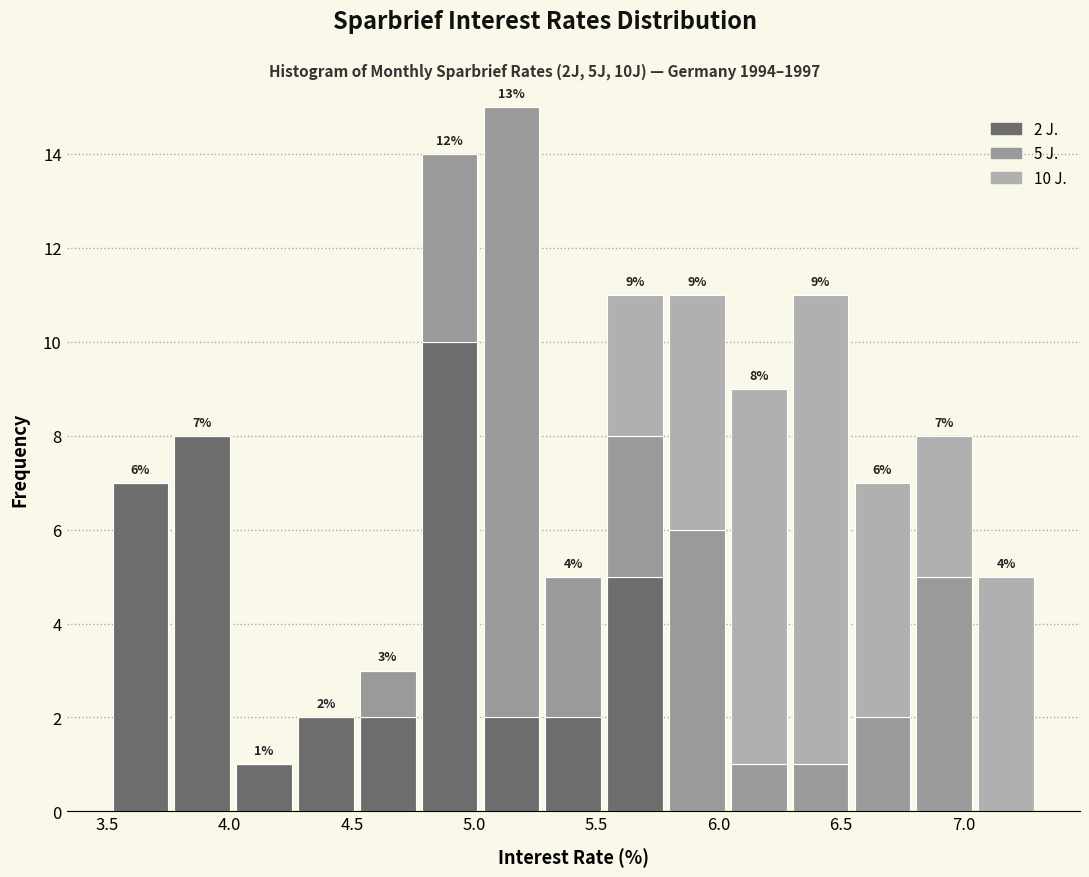

Which range on the x-axis has the tallest stacked bar (by total height)?

5.05 to 5.30